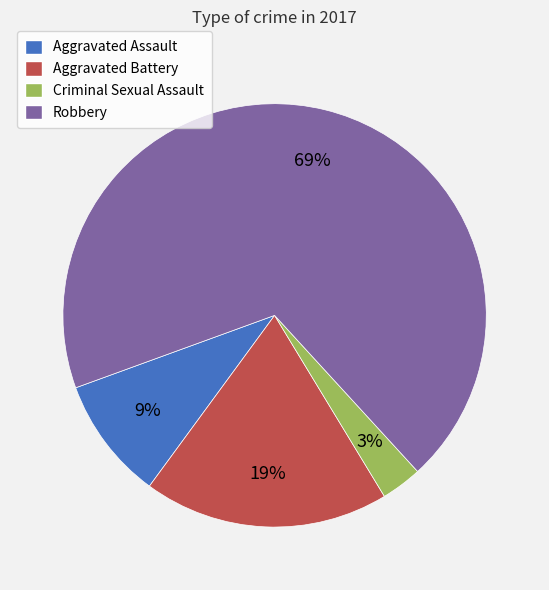

How many slices are in this pie chart?

4